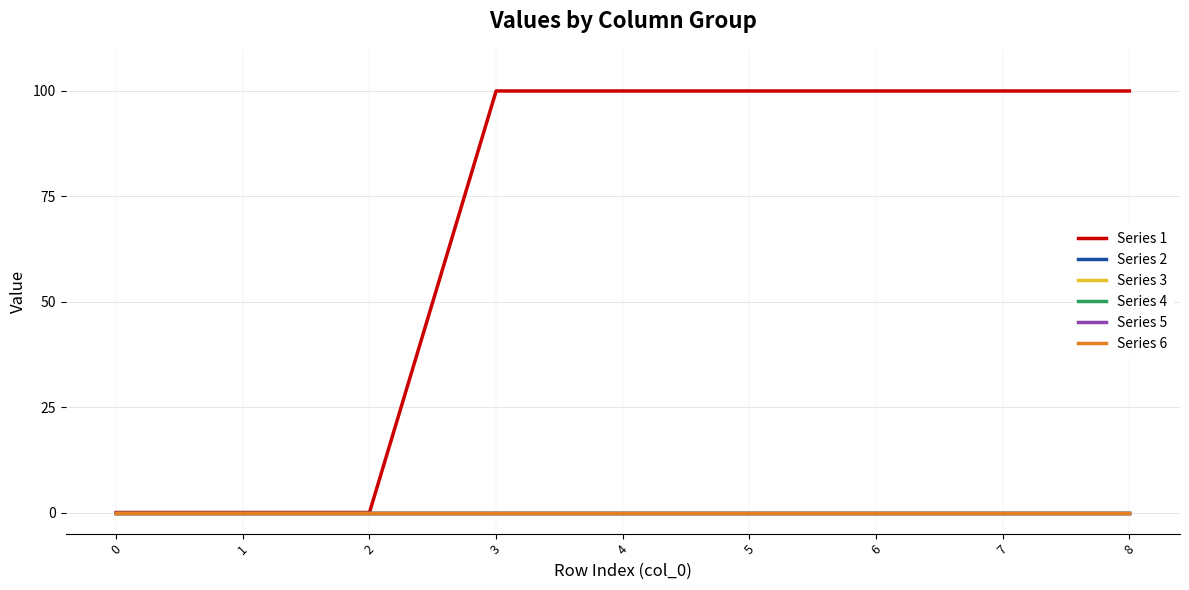

How many positive values does the Series 1 series have?

6